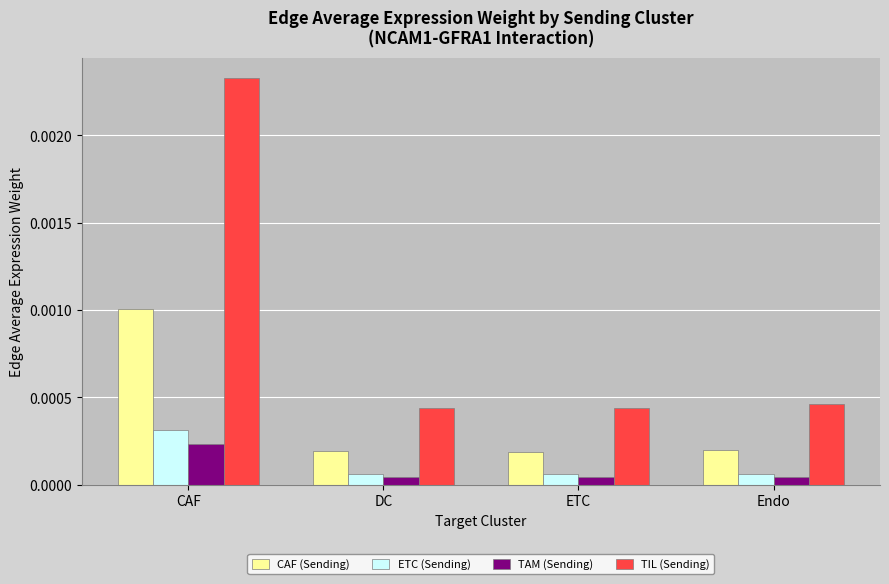

How many bars are there in total?

16